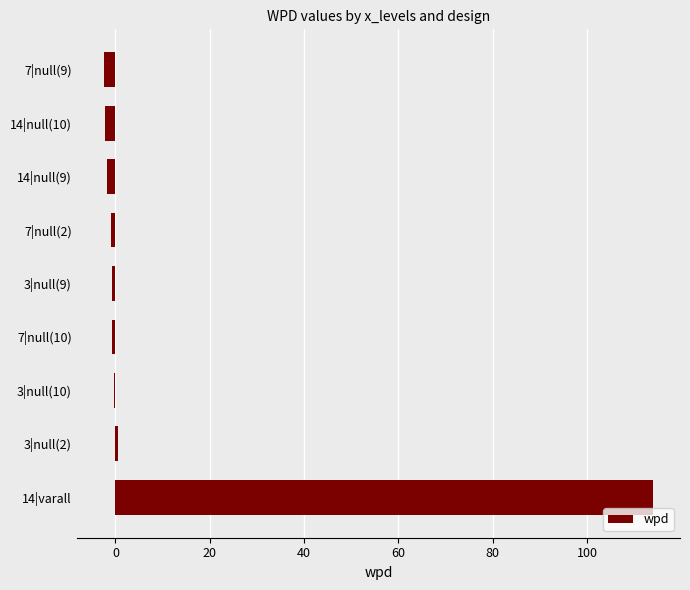

Which category has the highest value across all series?

14|varall